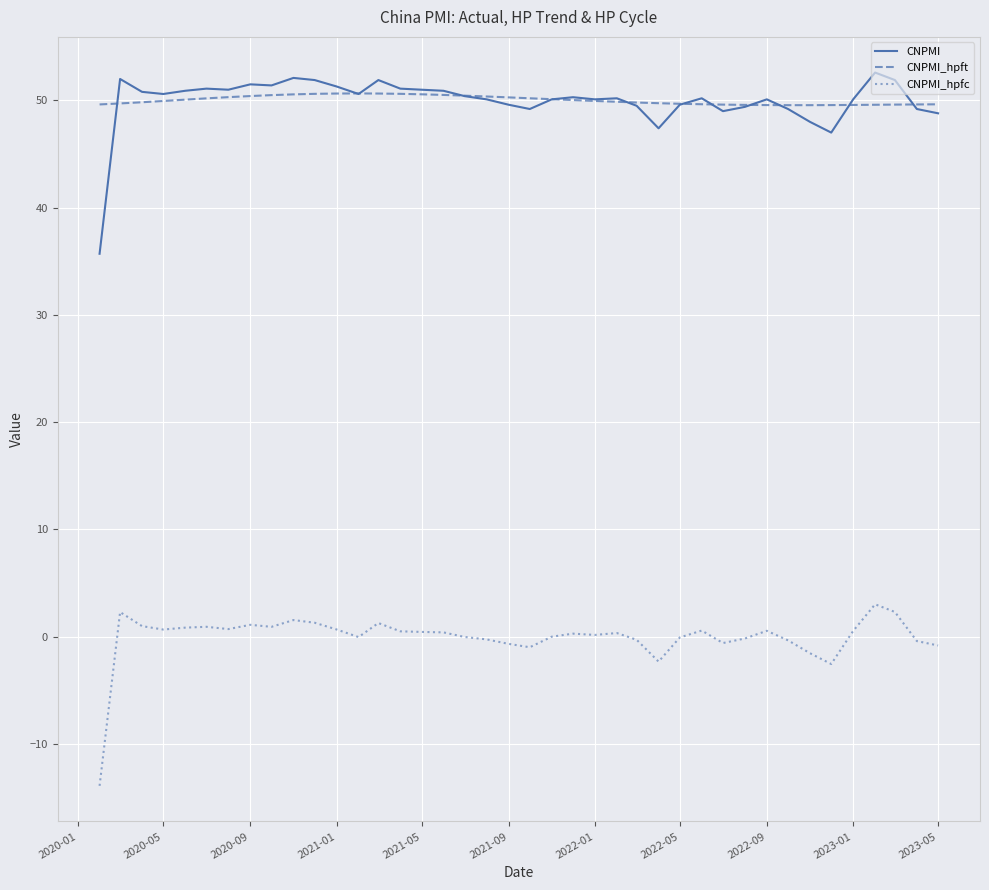

What is the minimum value for CNPMI_hpfc?

-13.9